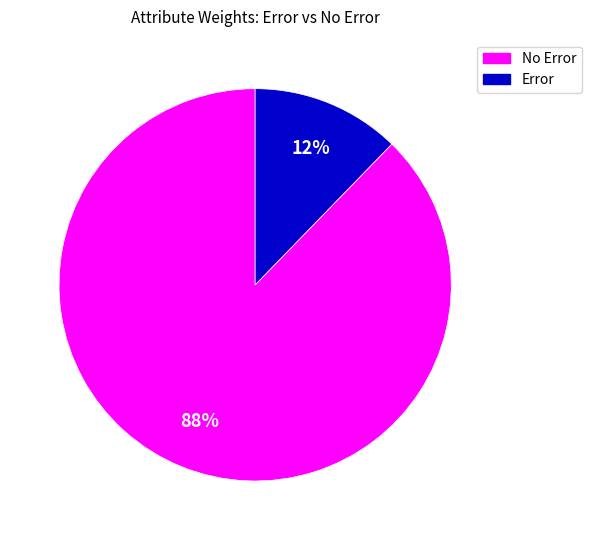

To the nearest percent, what is the average slice percentage?

50%